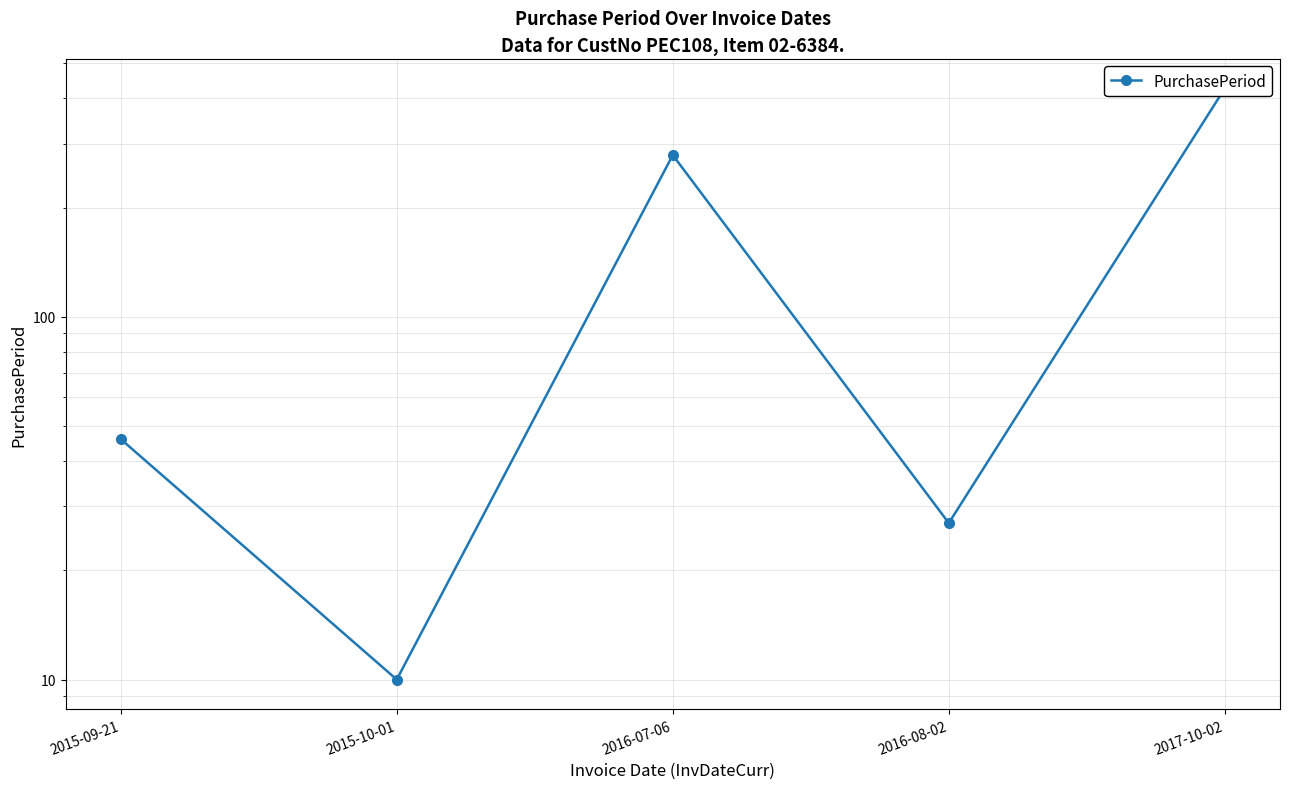

Reading left to right, transcribe all the data shown in this chart.

46	10	279	27	426